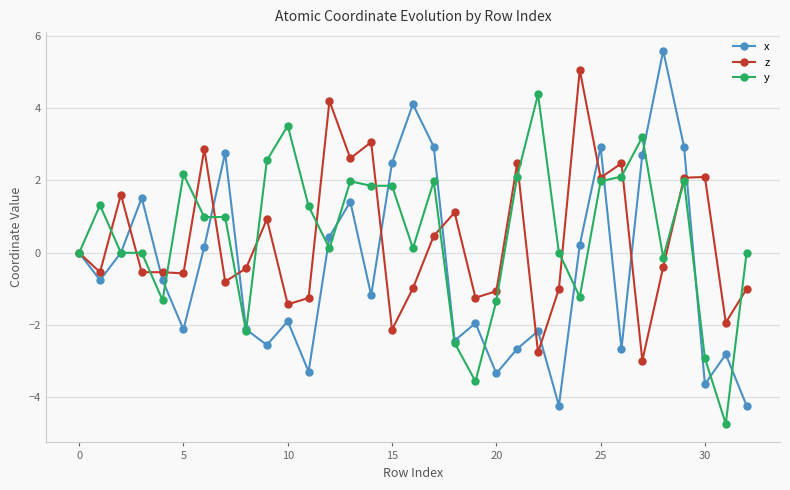

What is the difference between the second highest and second lowest values in the x series?

8.3